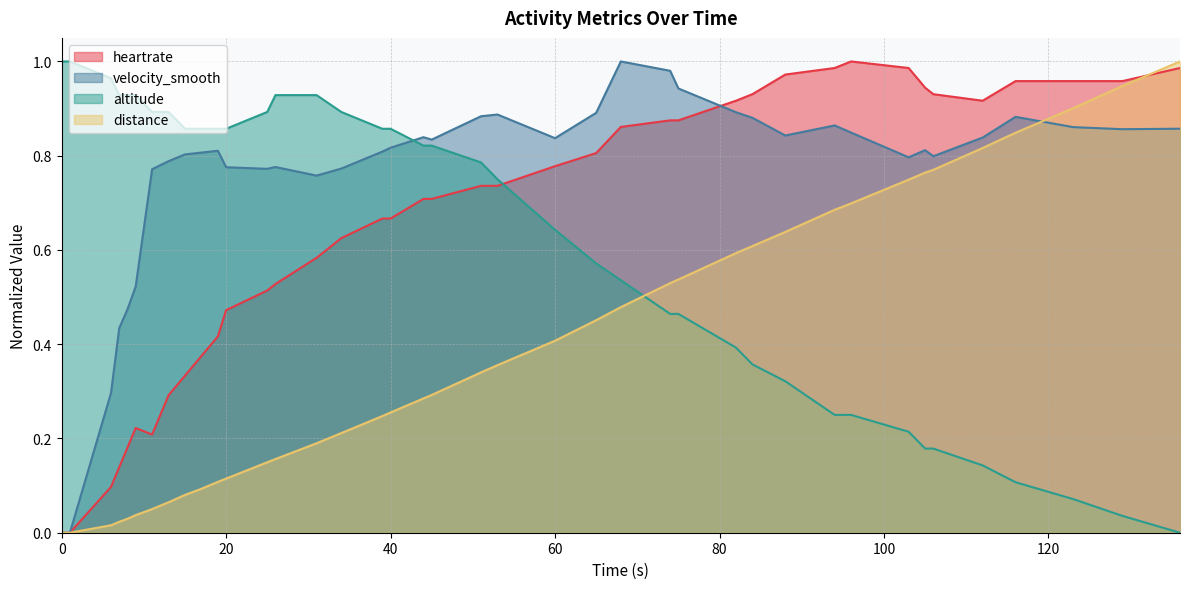

How many lines are shown in the chart?

4